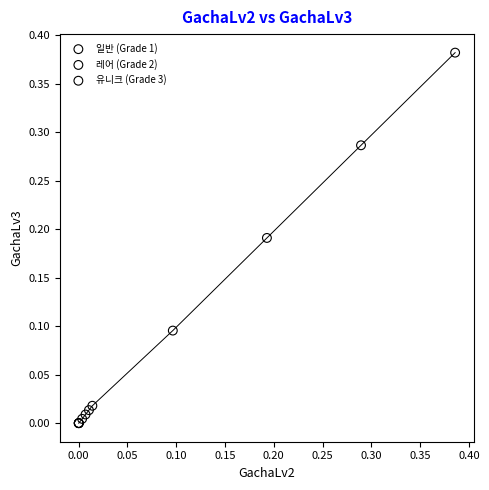

Which series has the largest Y range (max minus min)?

일반 (Grade 1)